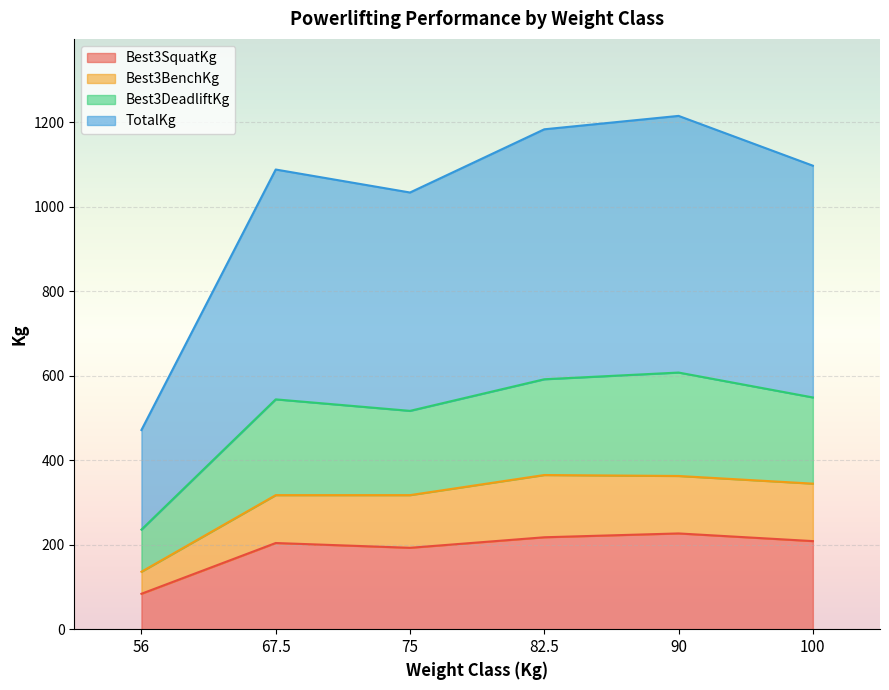

Is it true that TotalKg equals 456.6 at 75?

False